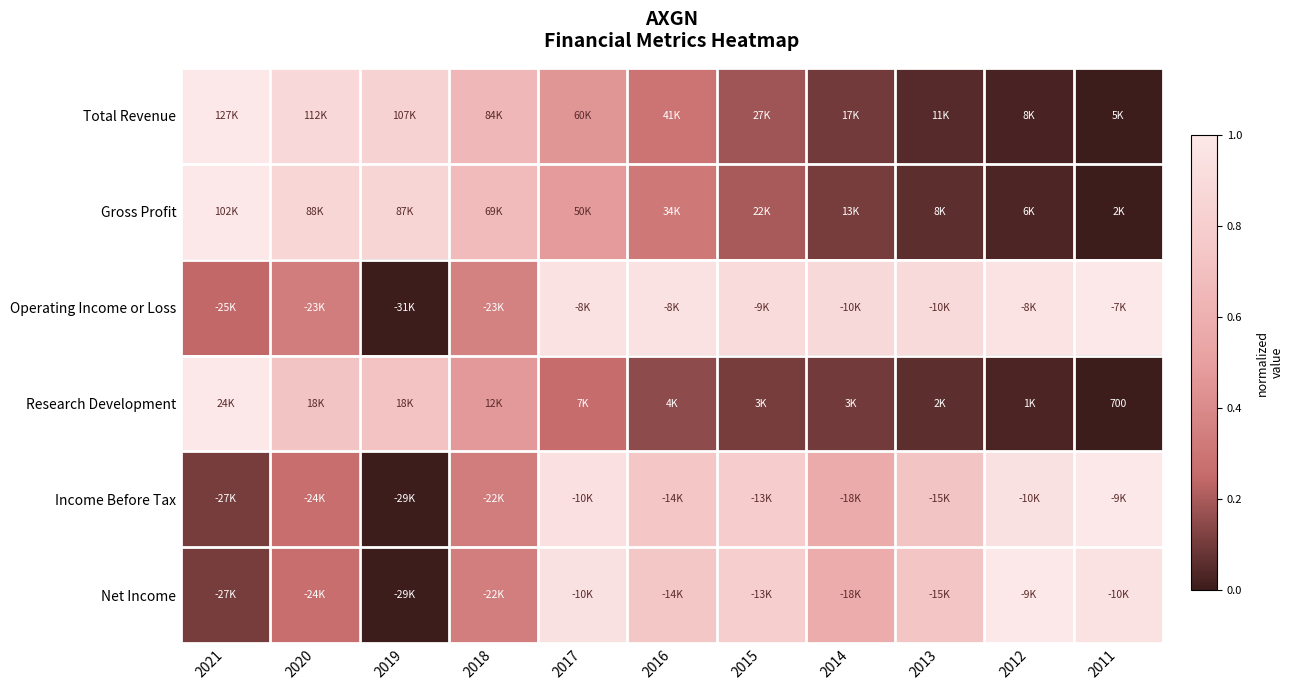

Is it true that Operating Income or Loss equals 0.4 at 2016?

False